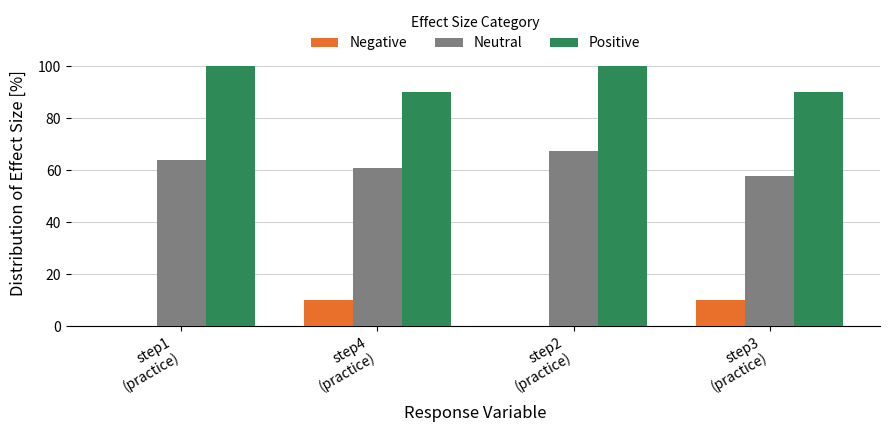

Which series has the largest total across all categories?

Positive